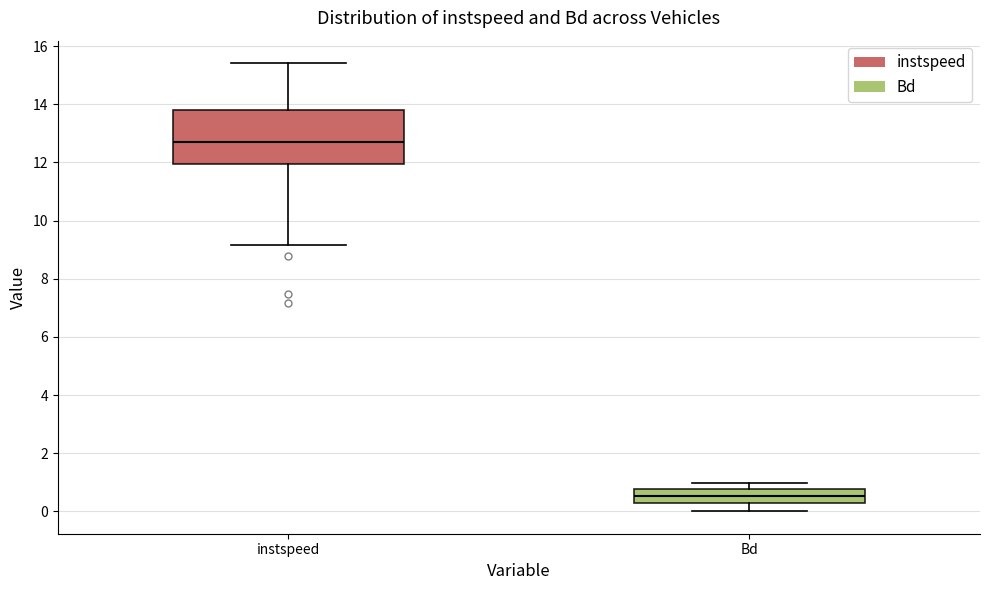

Which box's median line is the highest?

instspeed